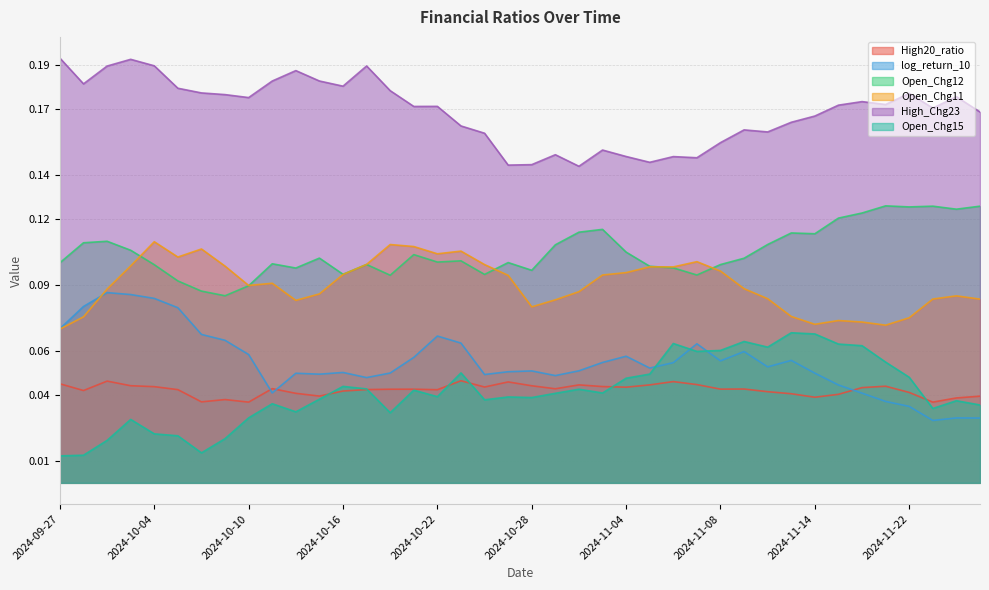

What value does the High_Chg23 series have at 2024-10-14?

0.2